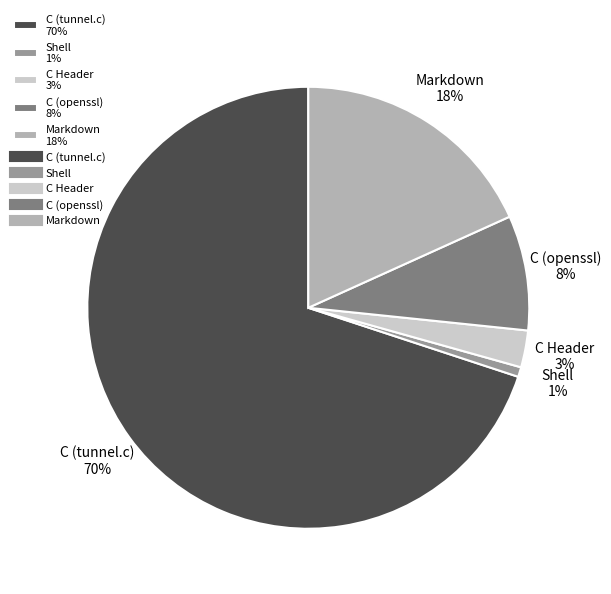

To the nearest percent, what is the average slice percentage?

20%